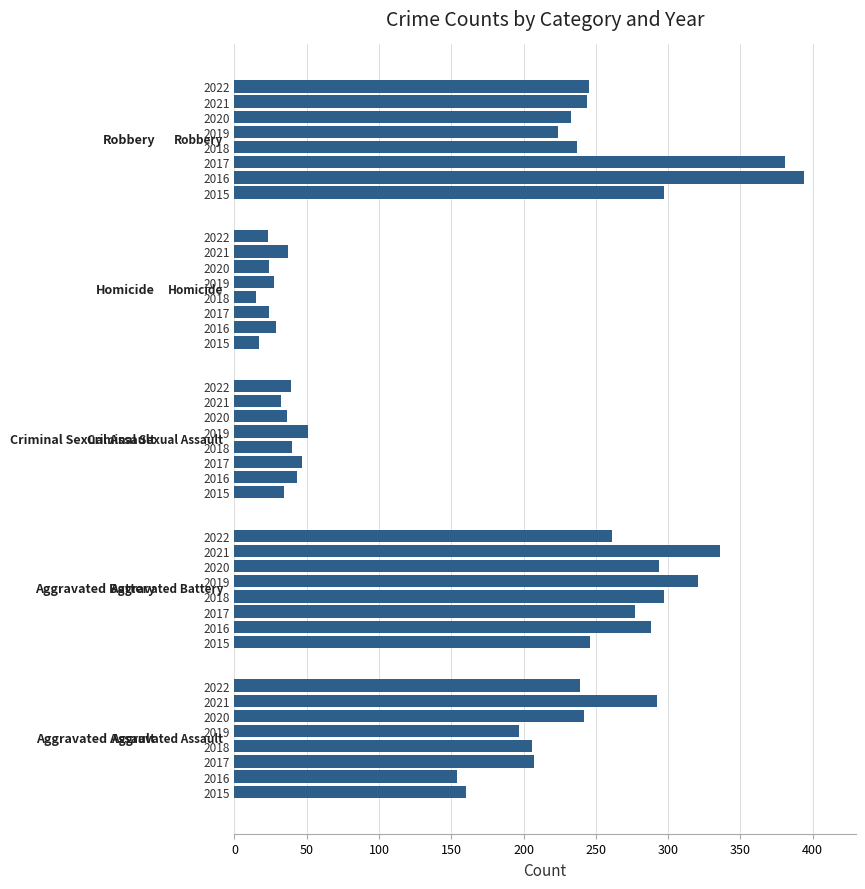

The value of Criminal Sexual Assault at 2018 is 16. True or false?

False